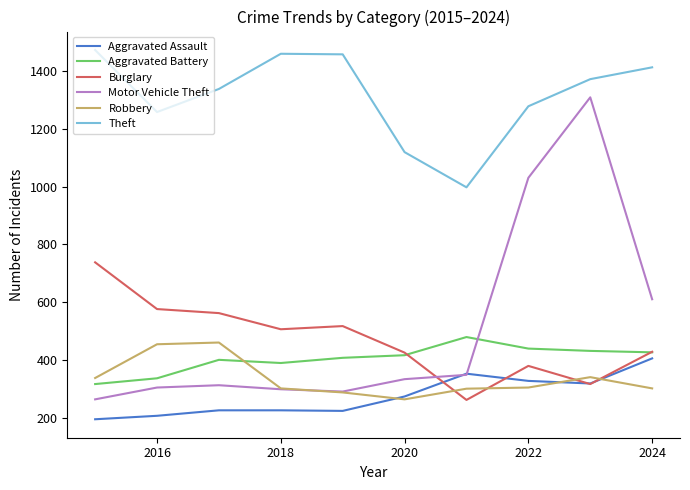

Is this an area chart (filled region under the line)?

No